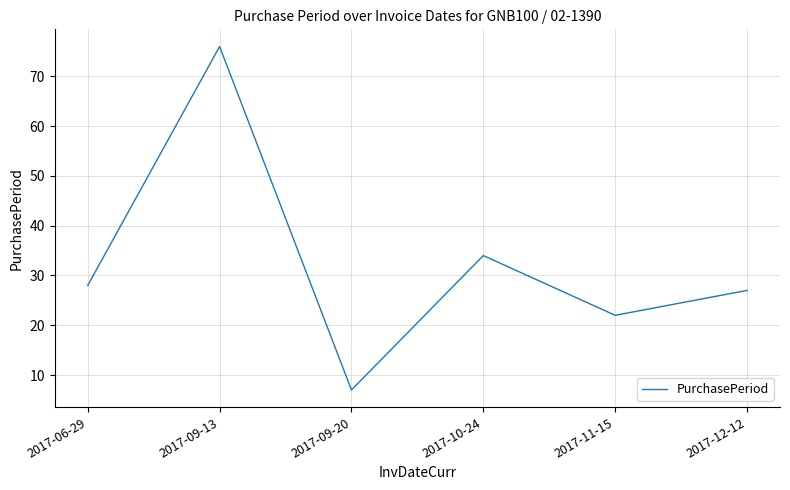

Rank the categories by value from highest to lowest.

2017-09-13, 2017-10-24, 2017-06-29, 2017-12-12, 2017-11-15, 2017-09-20